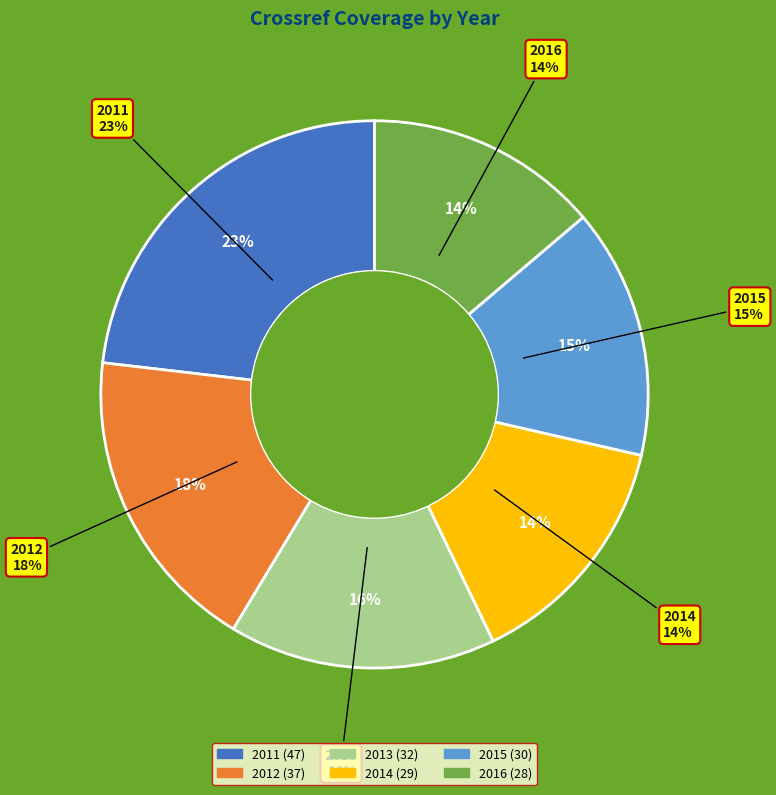

Is it true that 2012 is 18% of the pie?

True